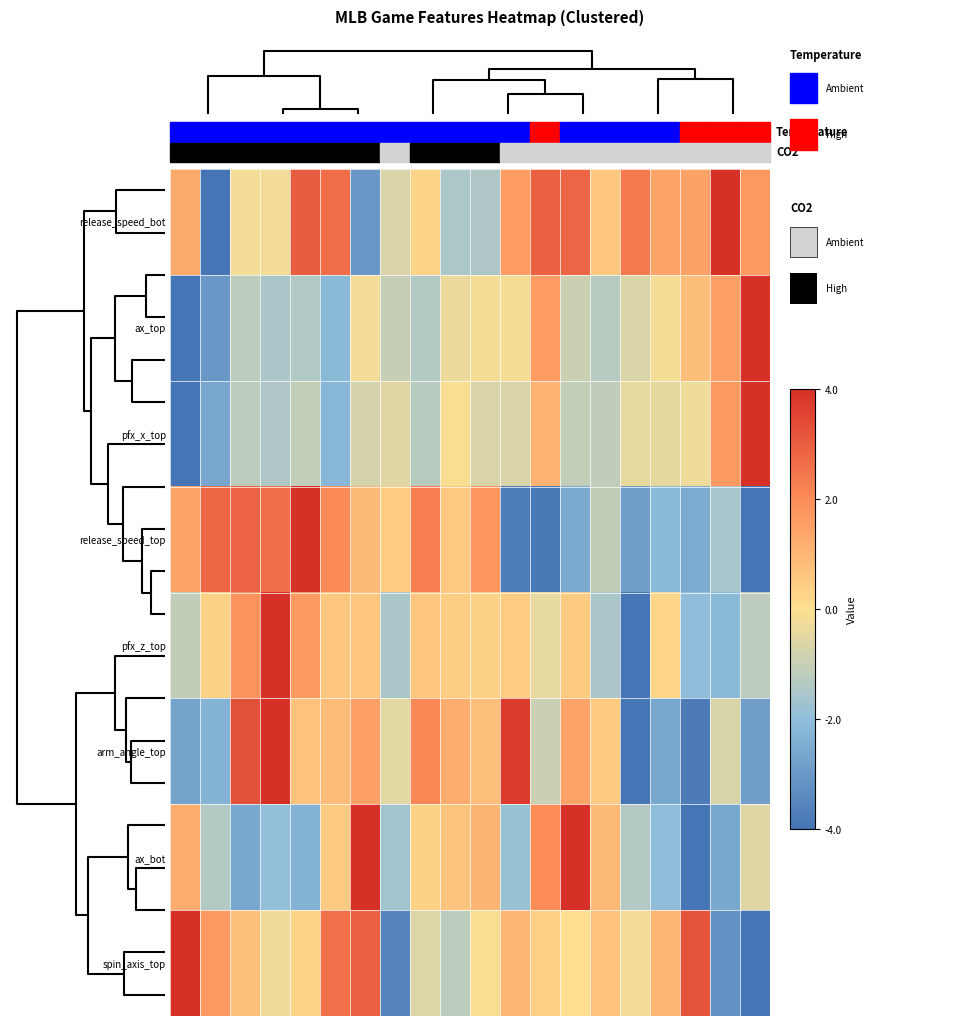

How many distinct data groups are displayed?

8